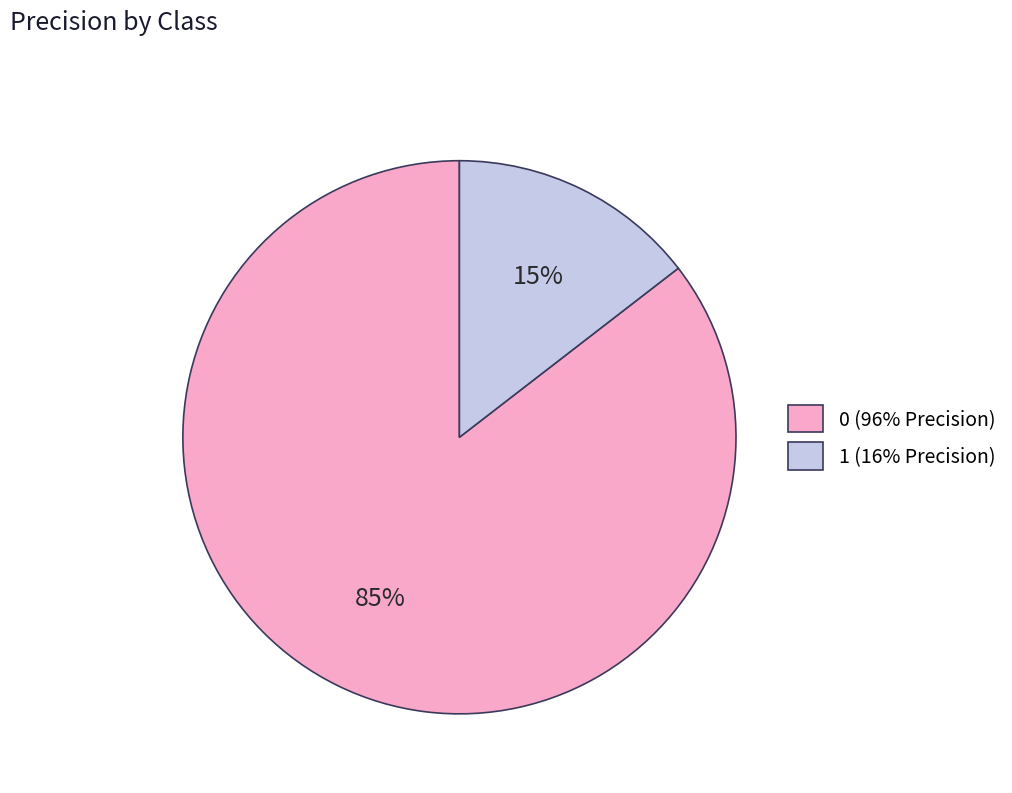

The 1 slice represents 24% of the pie. True or false?

False